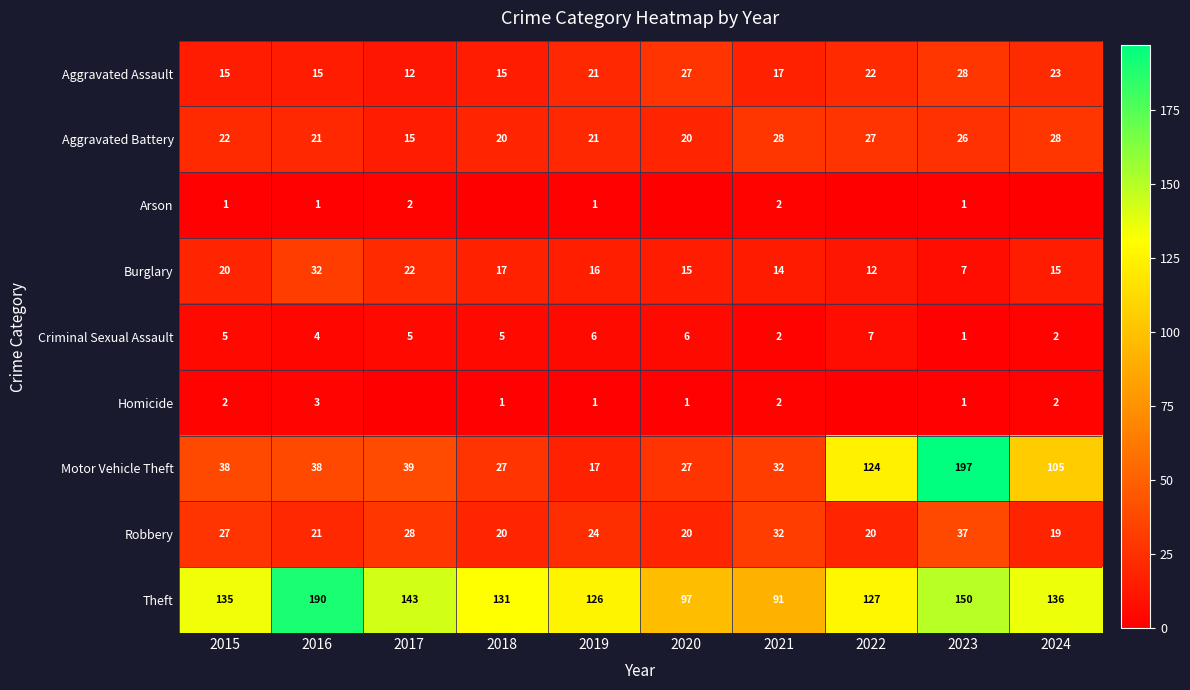

What is the maximum value shown in the chart?

197